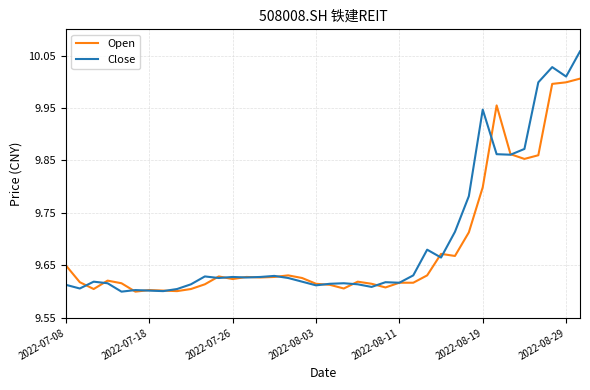

List the series in order of their peak value, lowest first.

Open, Close